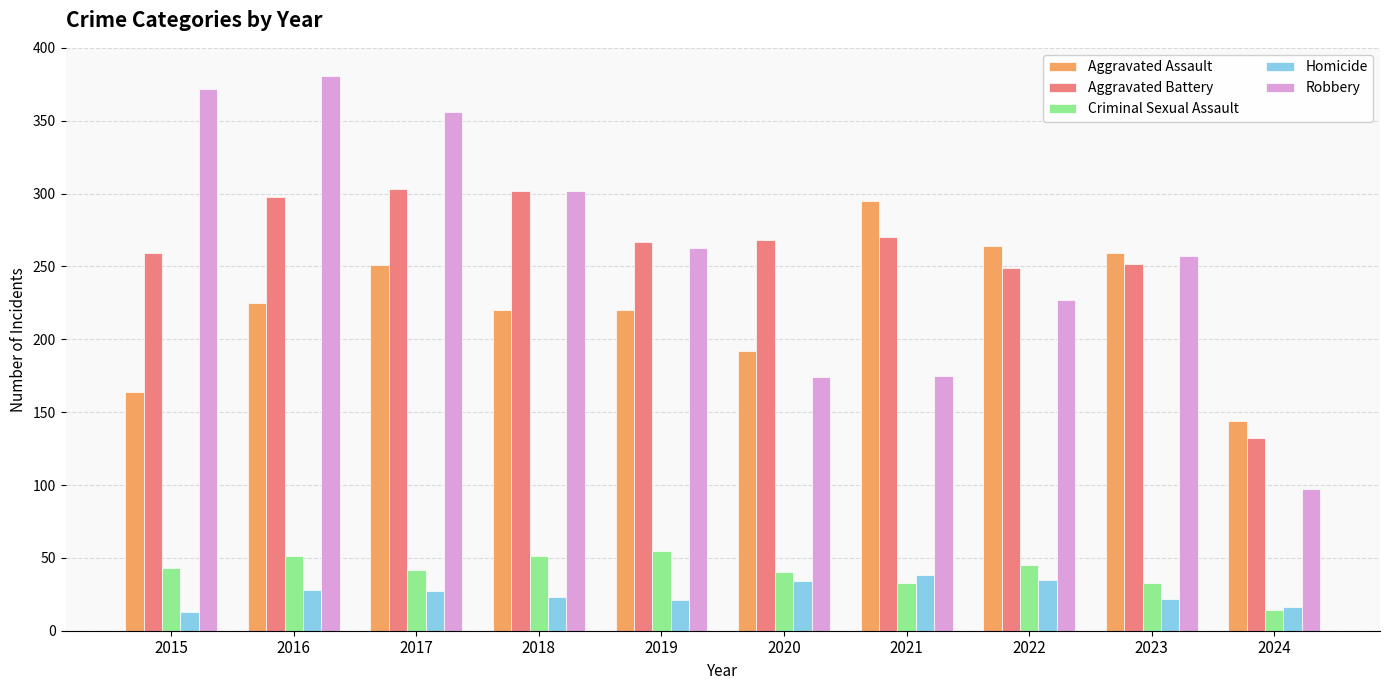

Count the number of categories in the chart.

10